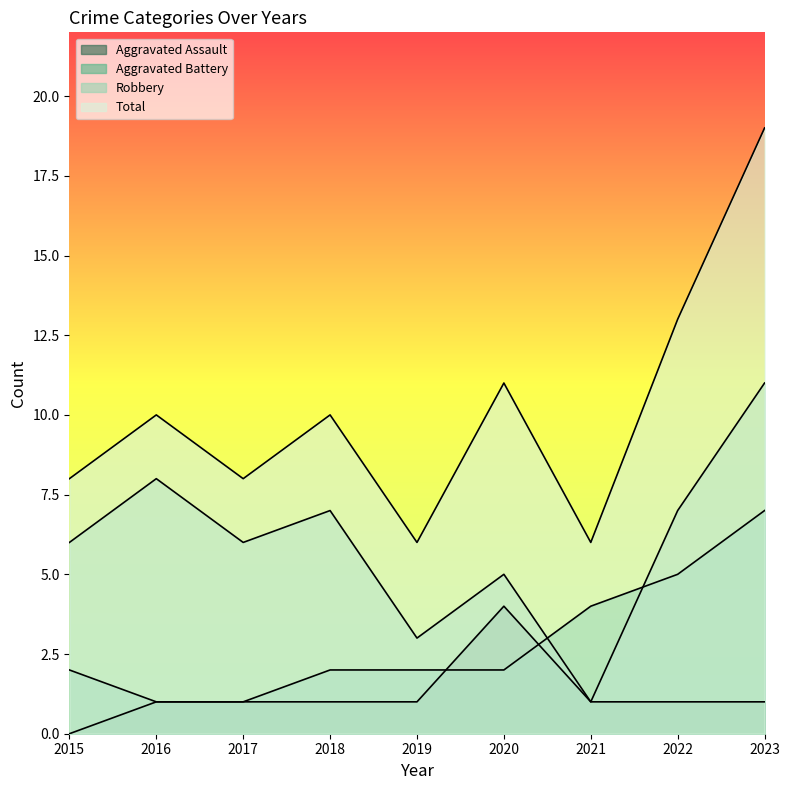

The Robbery series shows 3 at 2018. True or false?

False